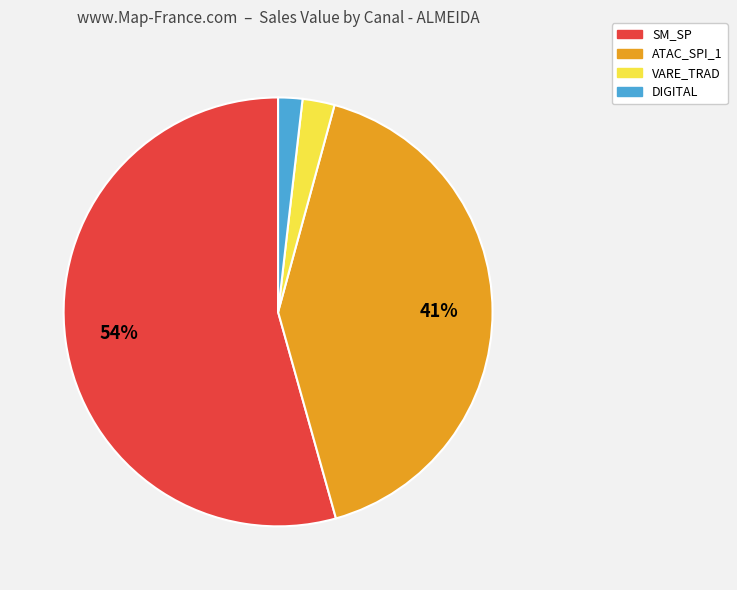

To the nearest percent, what is the difference between the ATAC_SPI_1 and VARE_TRAD slice percentages?

39%